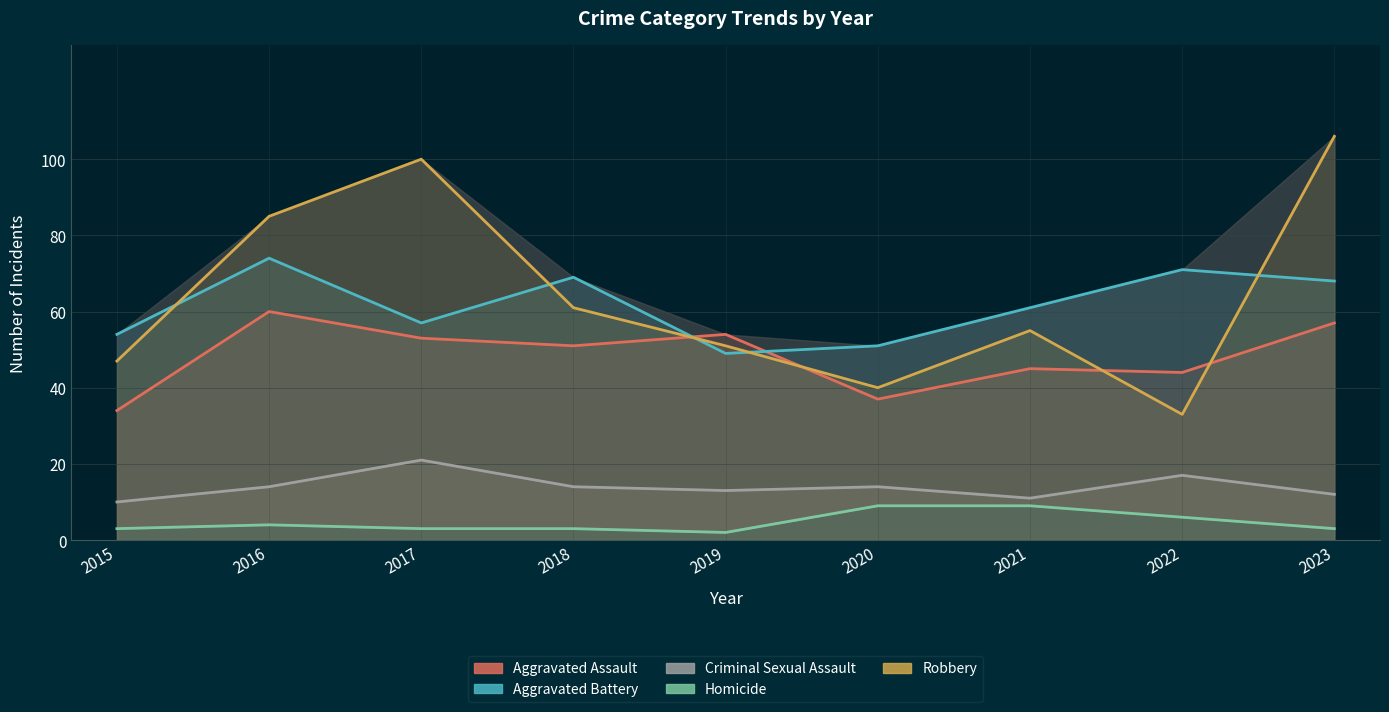

How many distinct data groups are displayed?

5